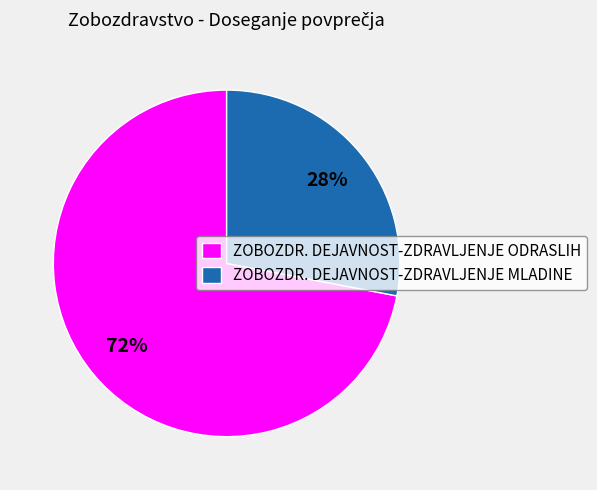

What percentage is the ZOBOZDR. DEJAVNOST-ZDRAVLJENJE ODRASLIH slice, to the nearest percent?

72%